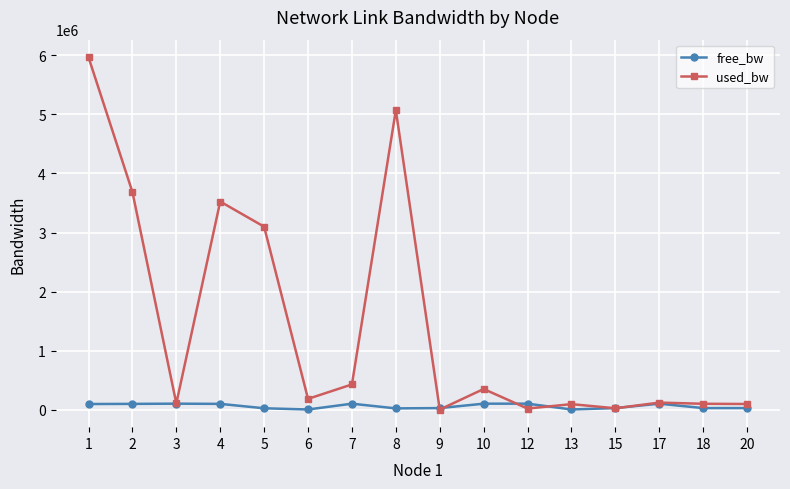

Is the value of used_bw at 20 greater than the value of free_bw at 8?

Yes